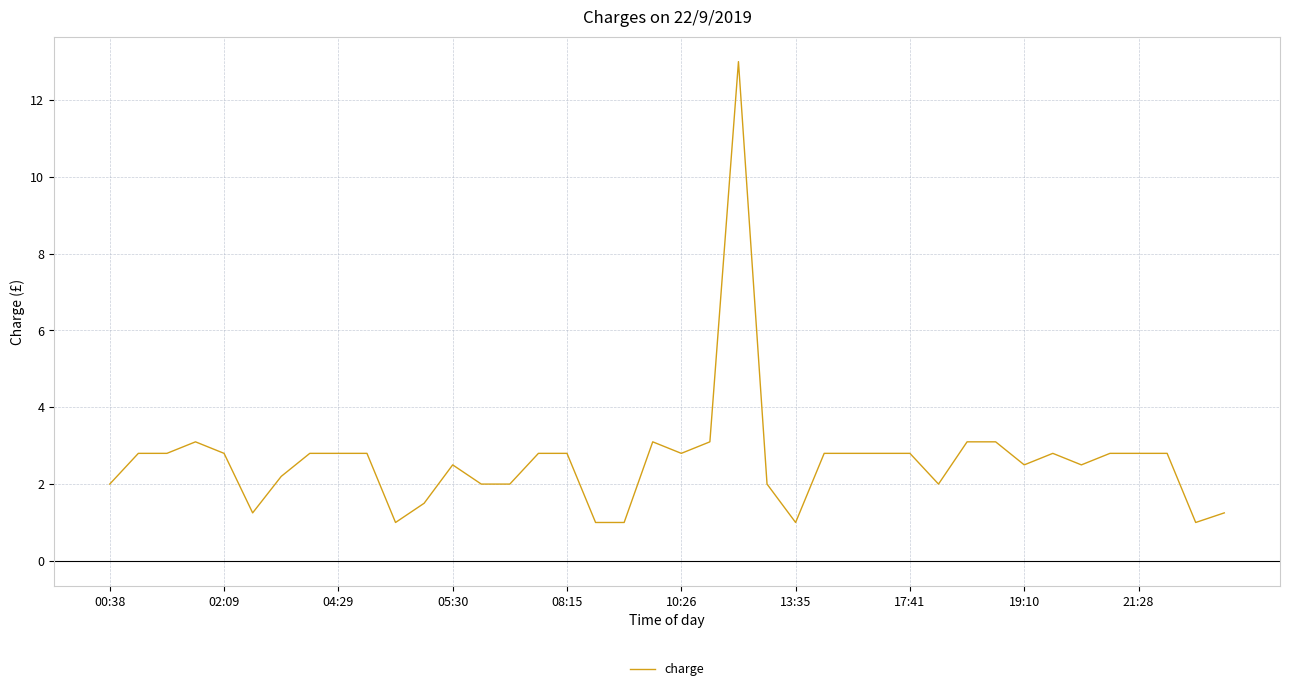

What is the difference between the maximum and minimum values?

12.0